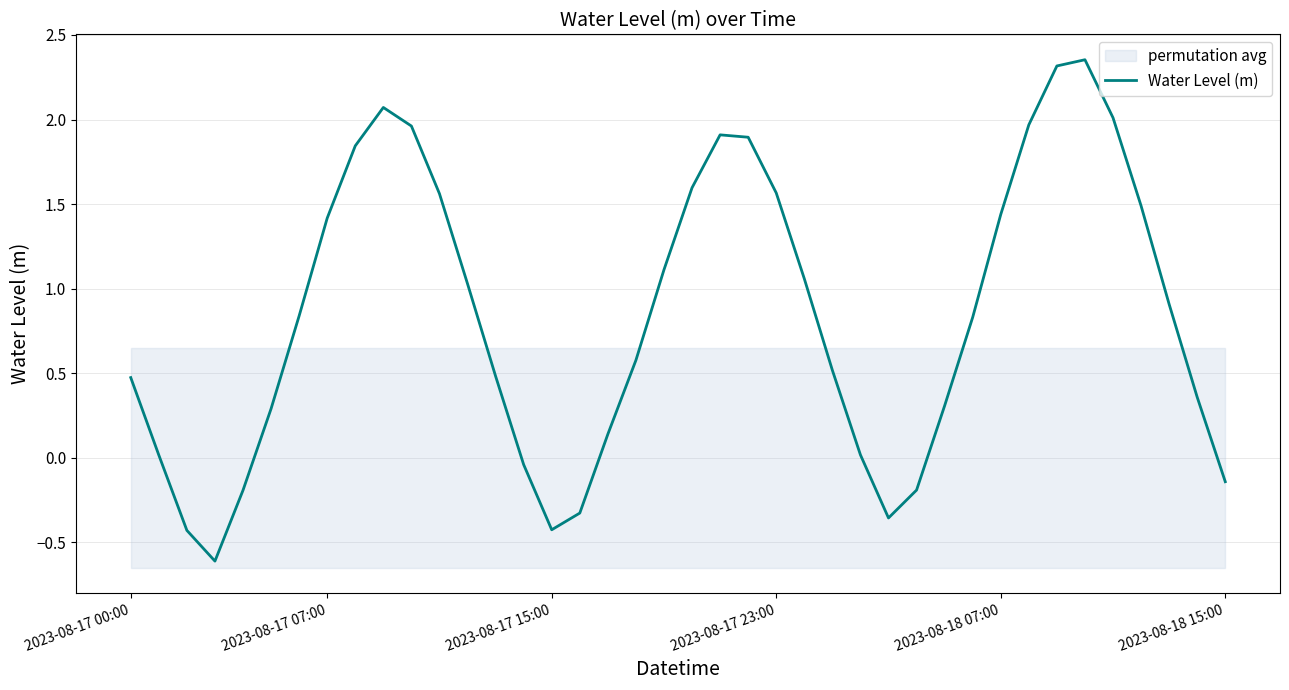

What is the lowest value of the Water Level (m) series?

-0.6